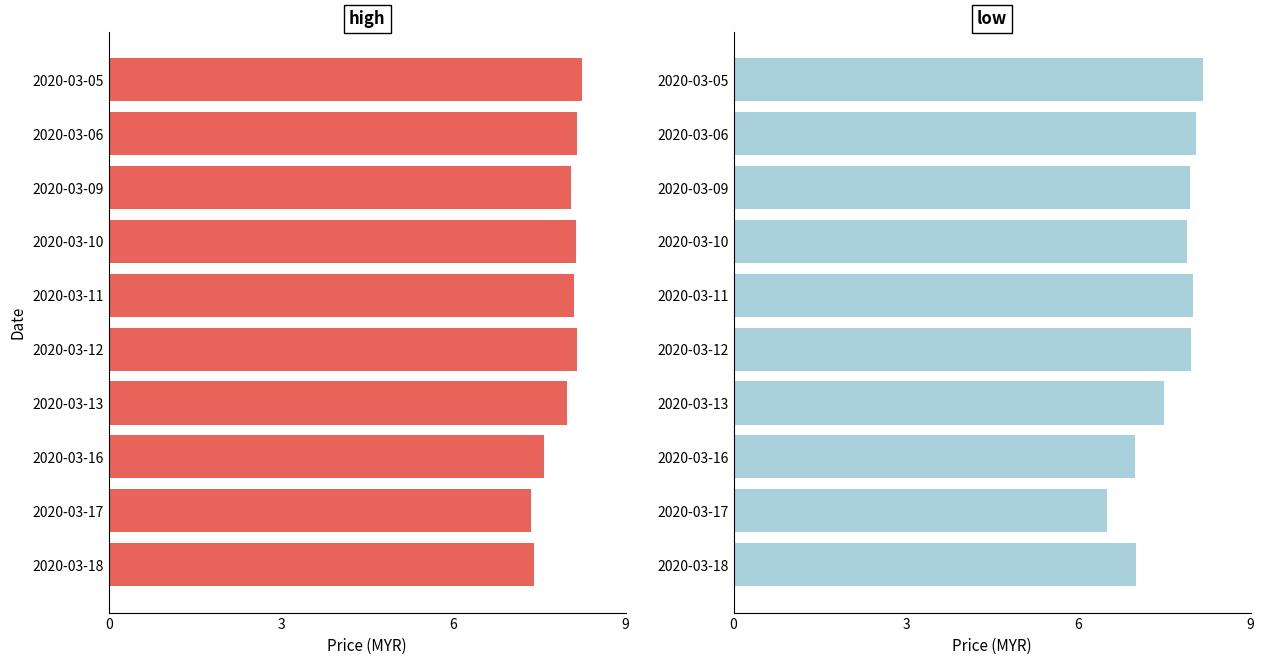

What is the minimum value shown in the chart?

6.5